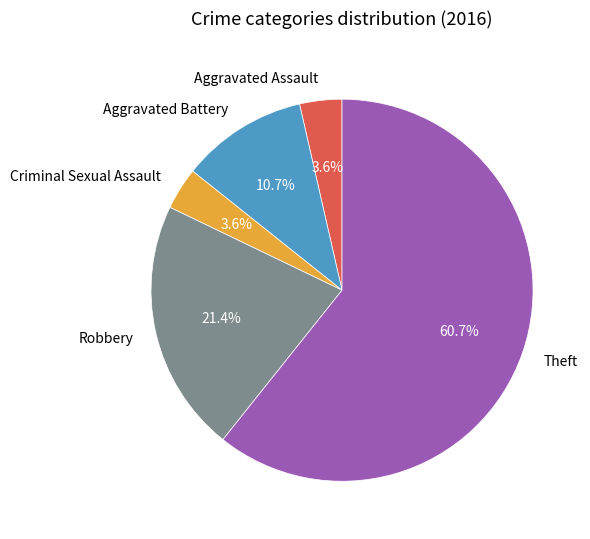

Which category has the biggest portion of the pie?

Theft